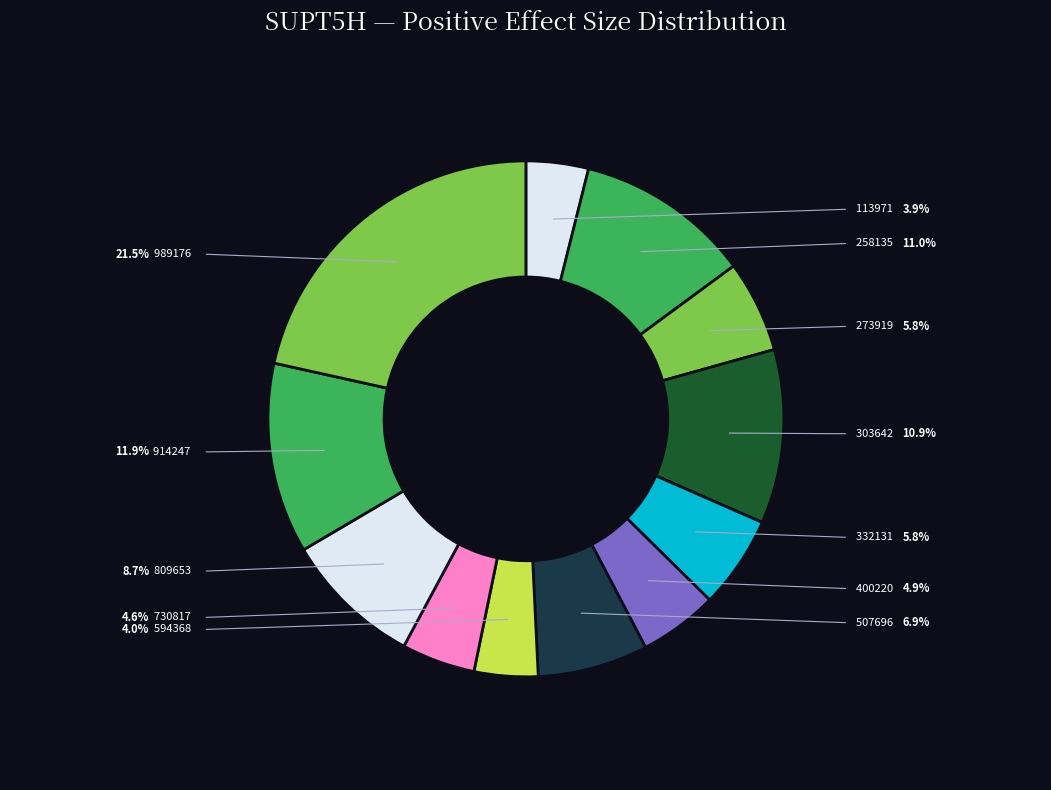

How many slices are in this pie chart?

12